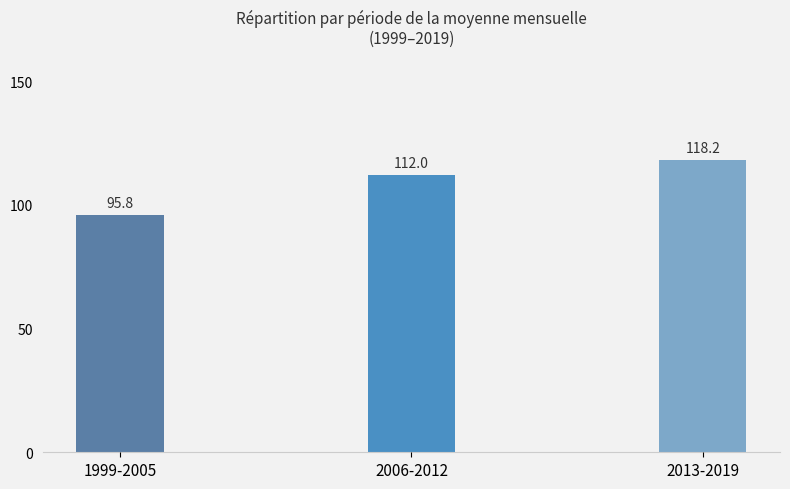

The chart shows a value of 112.0 at 2006-2012. True or false?

True